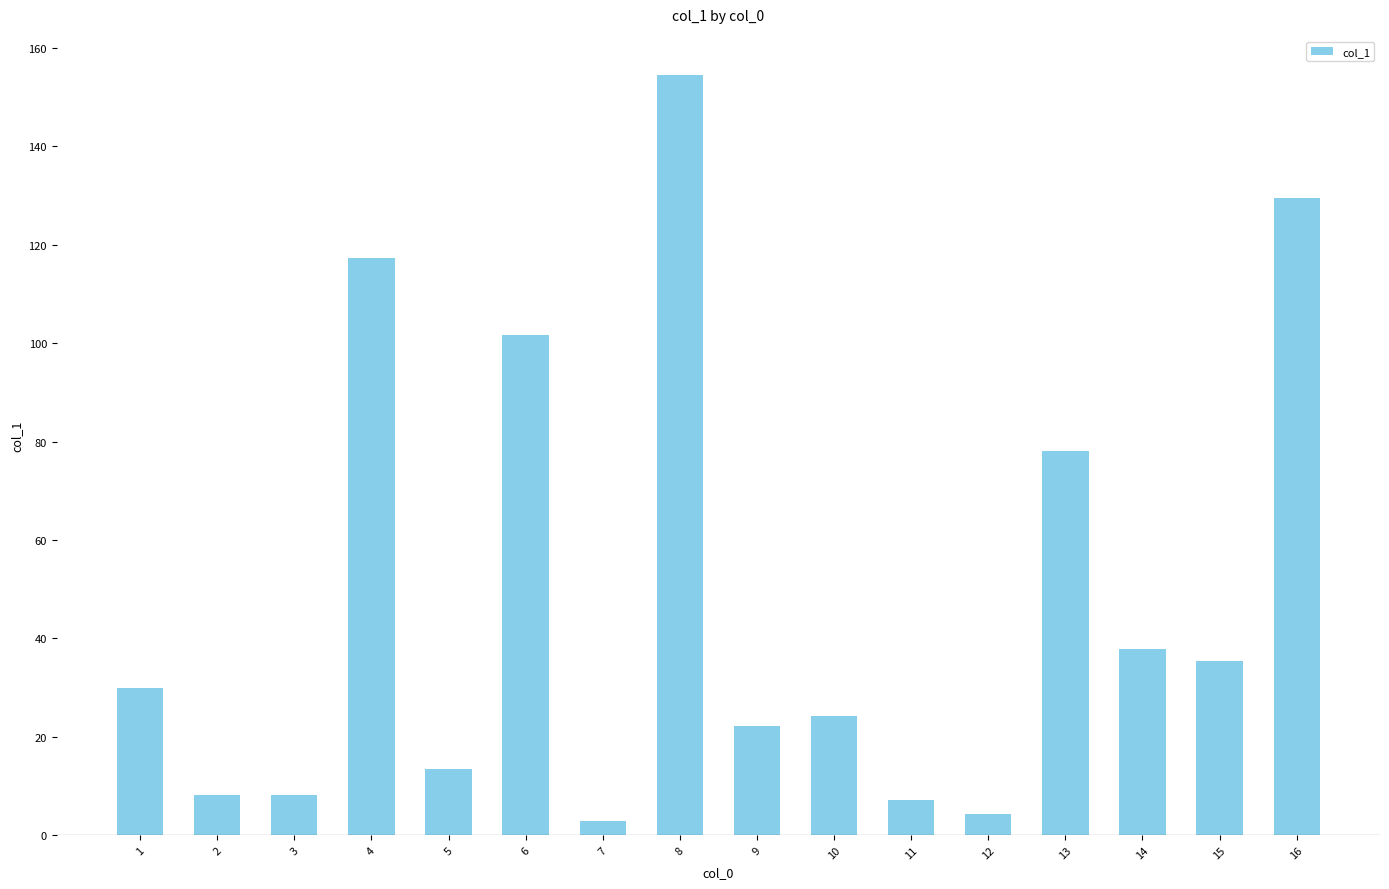

What is the minimum value shown in the chart?

2.9